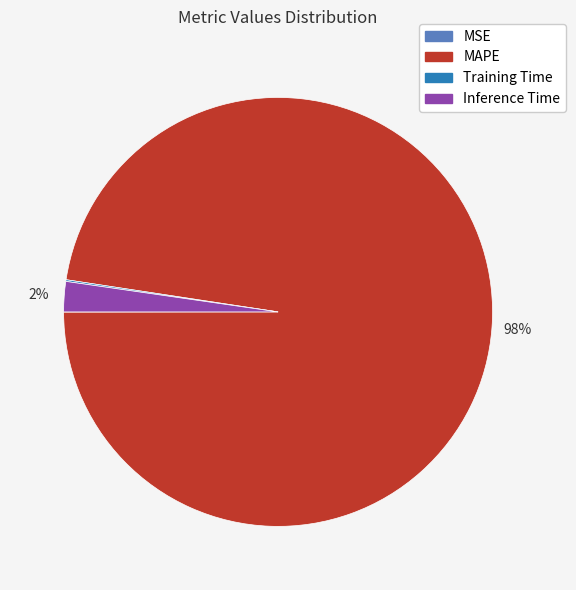

Does MAPE represent more than half of the total?

Yes